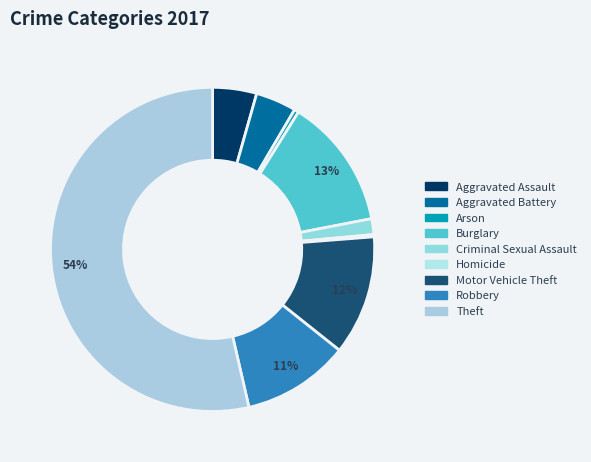

Count the number of slices in the pie.

9